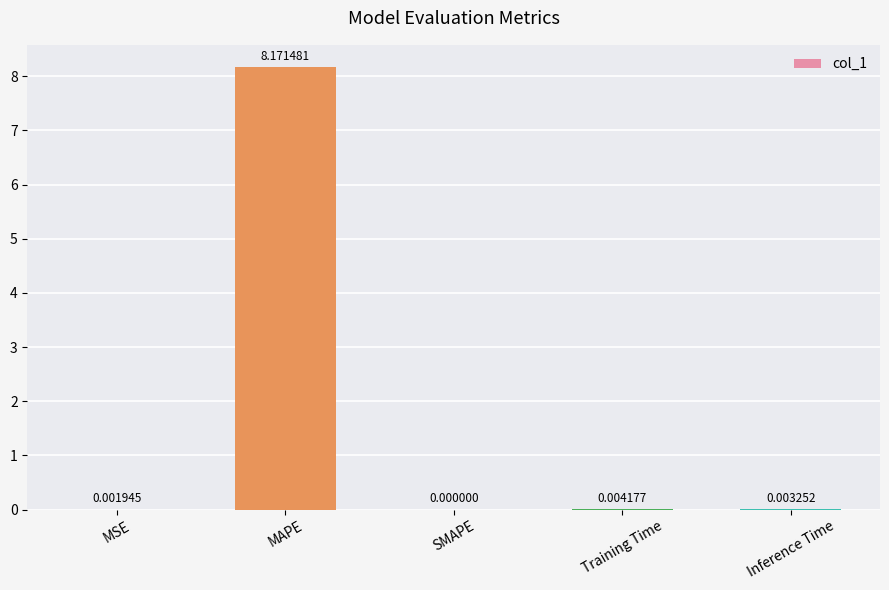

Which has a higher value, Training Time or Inference Time?

Training Time